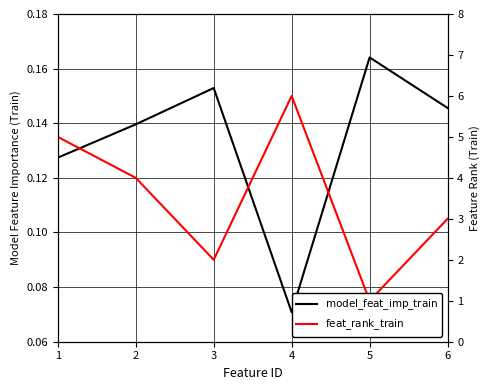

How many values in the feat_rank_train series exceed 4?

2